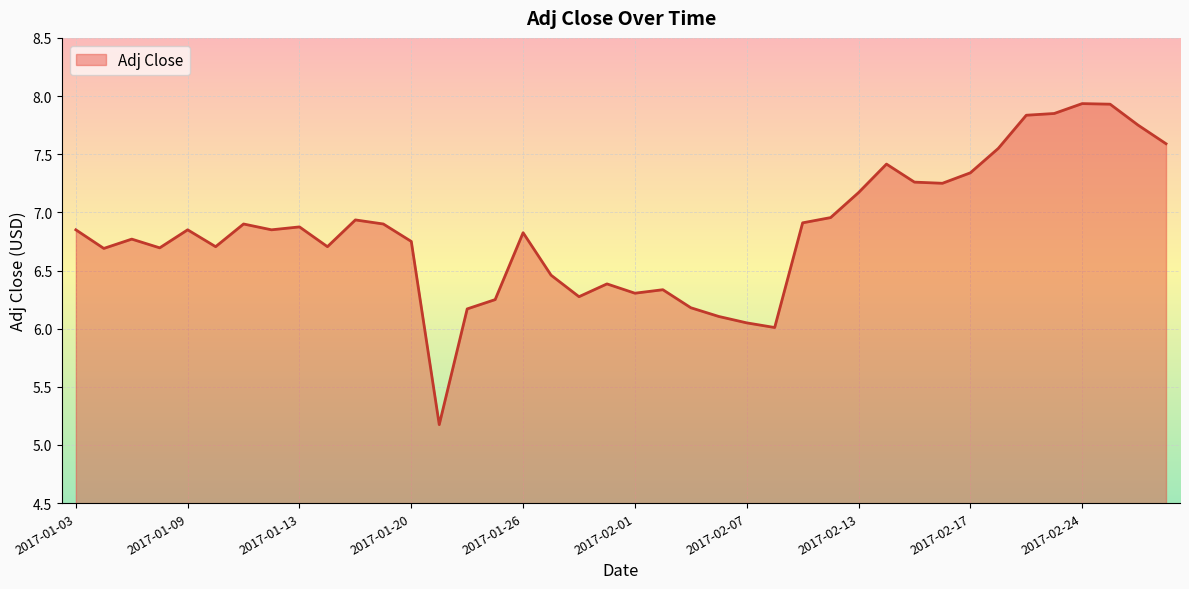

What is the minimum value shown in the chart?

5.2